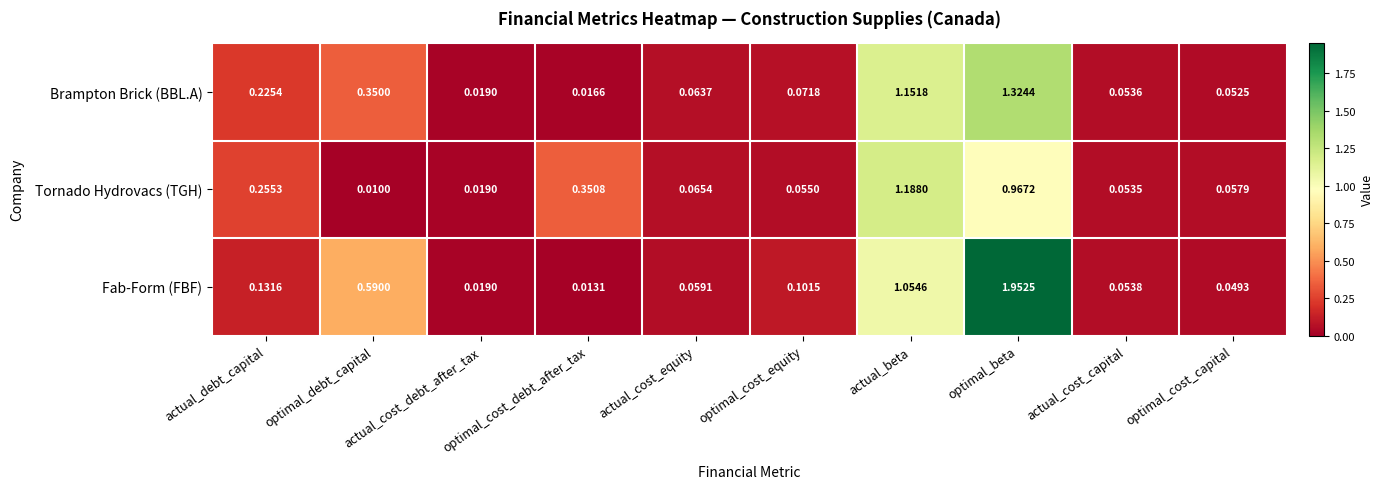

At which category does the chart reach its minimum across all series?

optimal_debt_capital